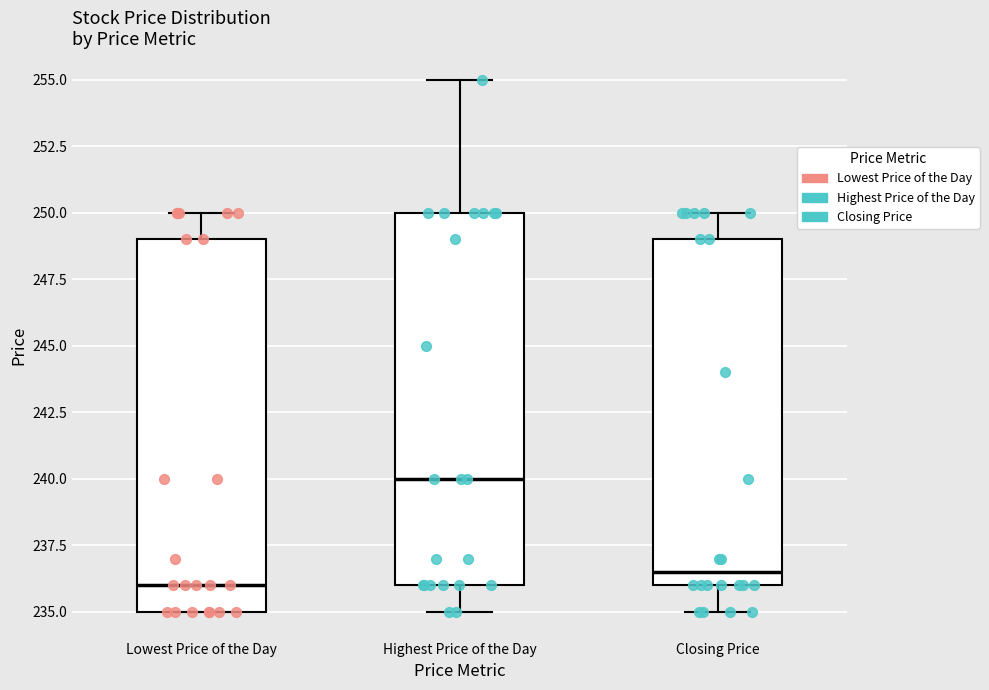

Where is the lower edge of the box for Highest Price of the Day on the y-axis? The values are not printed on the chart, so give them approximately, as read against the axis.

236.0